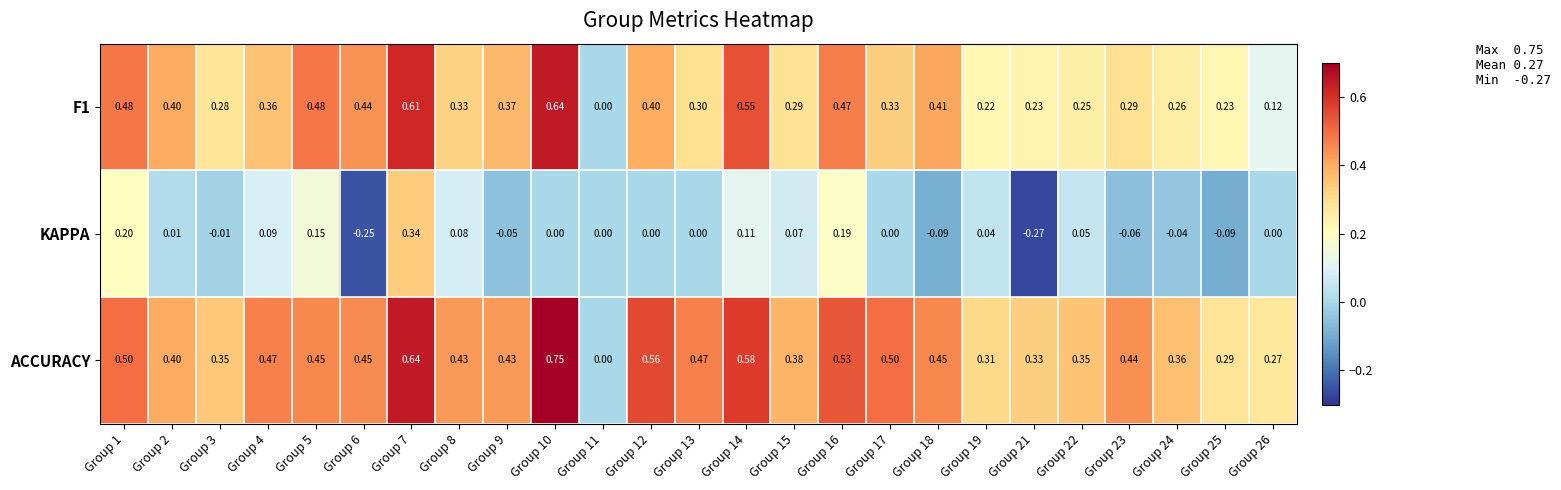

Which series has the largest range (max minus min)?

ACCURACY